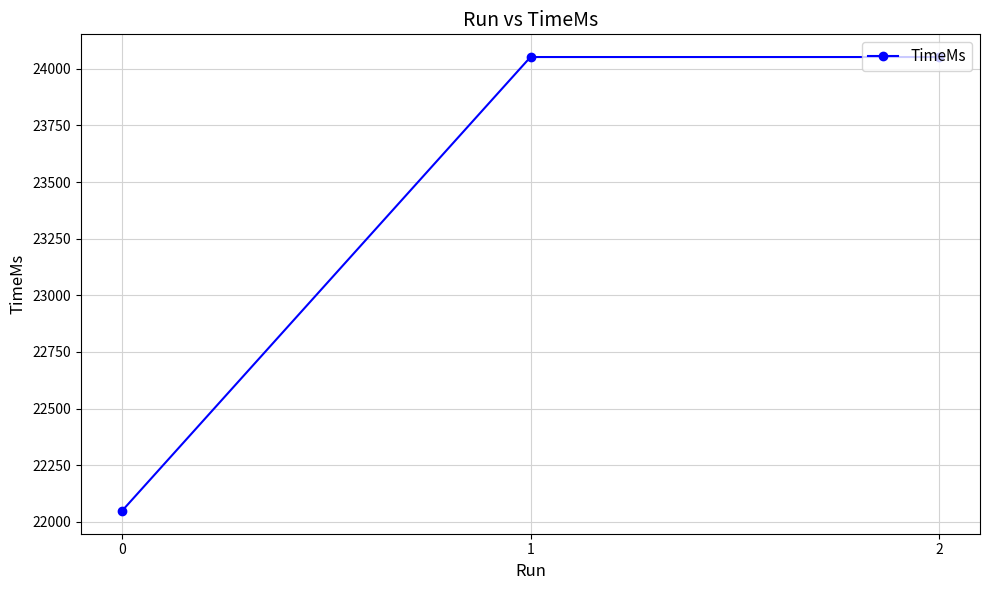

Does the chart have visible grid lines?

Yes